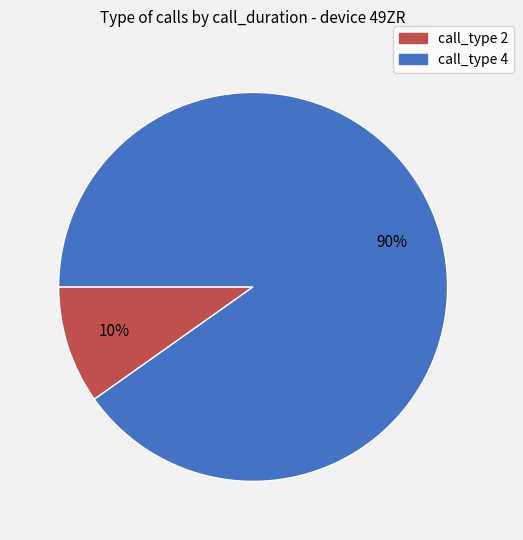

Does any single category account for the majority?

Yes